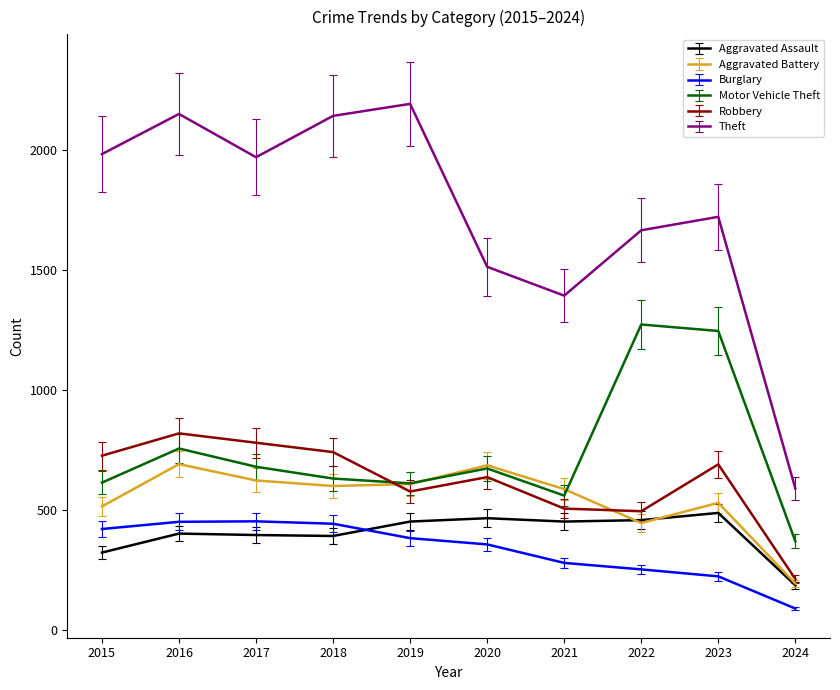

Between 2021 and 2023, which series saw the biggest shift?

Motor Vehicle Theft